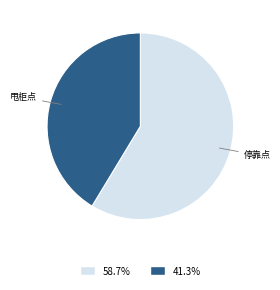

Does any single category account for the majority?

Yes